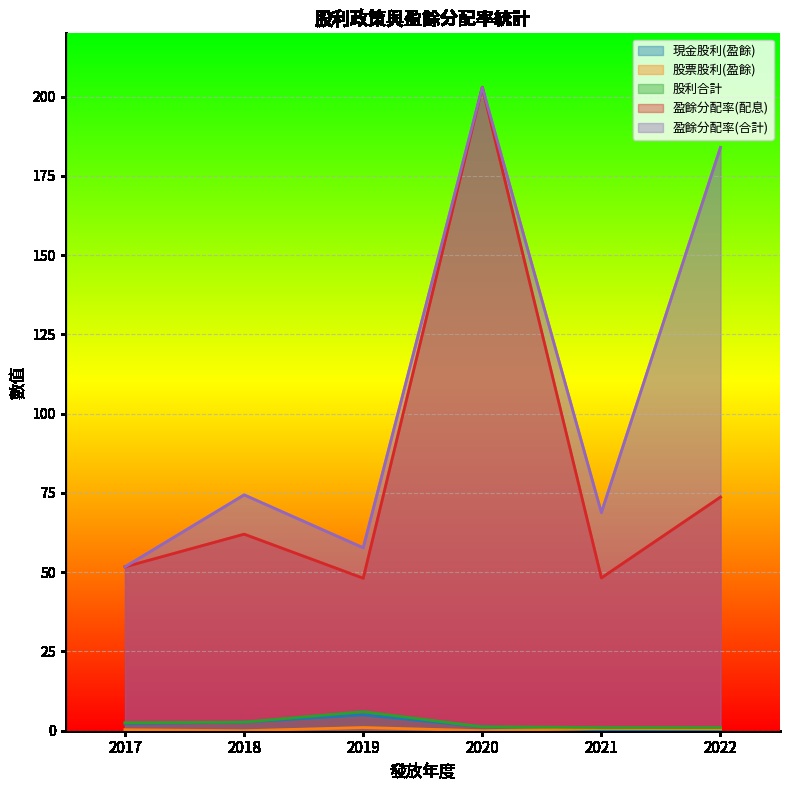

What is the value of the 現金股利(盈餘) point at the 4th from the left?

1.2